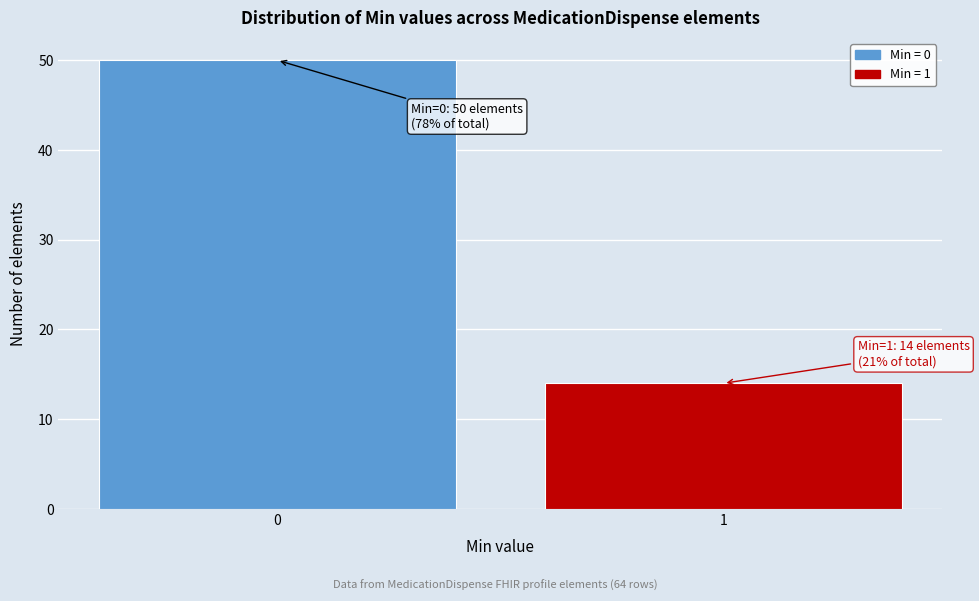

Reading right to left, extract all data points from this chart.

1=14	0=50